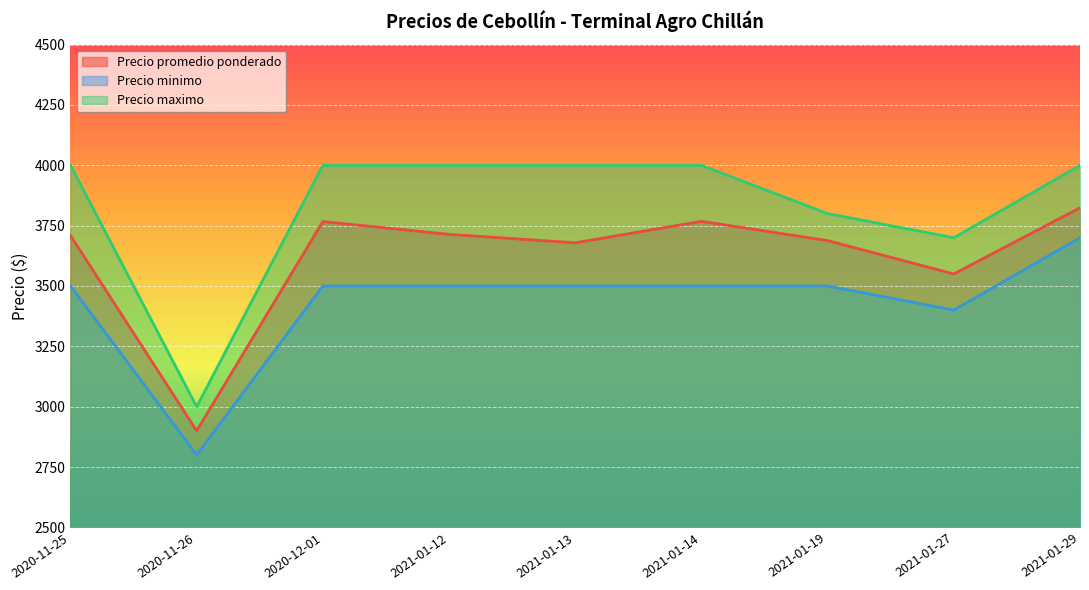

What position from the left is 2021-01-29?

9